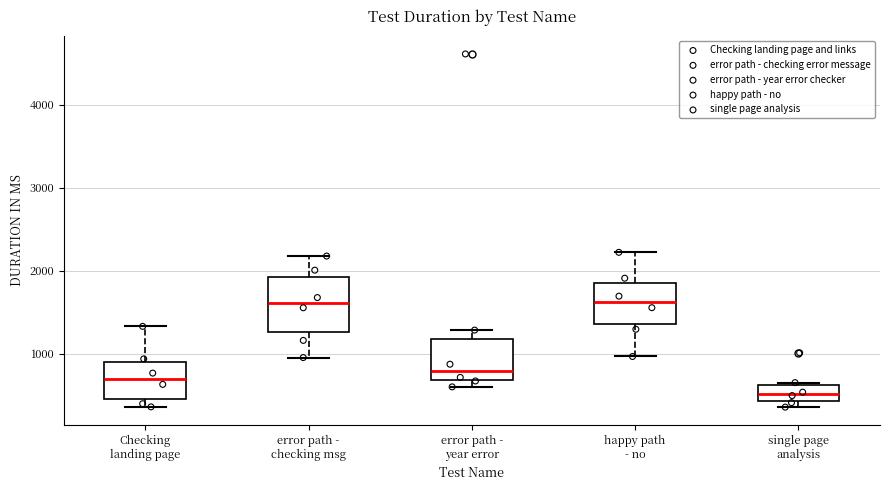

Which box's median line is the lowest?

single page analysis